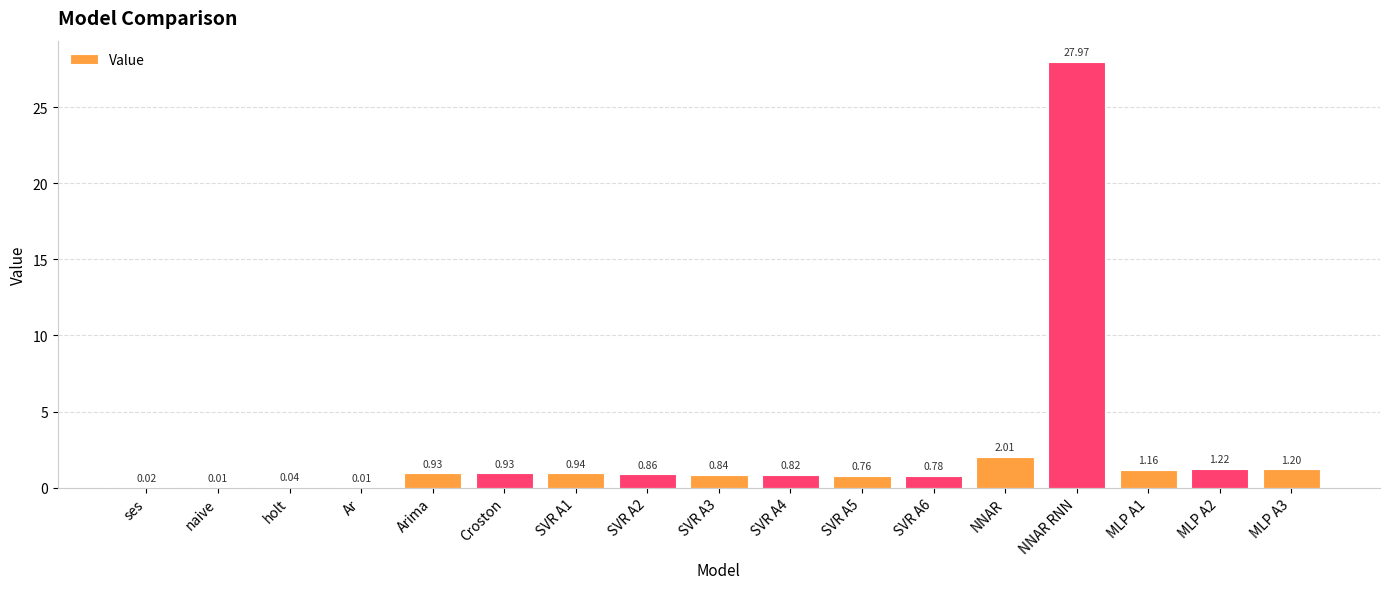

Where is the data nearest to the value 13?

NNAR